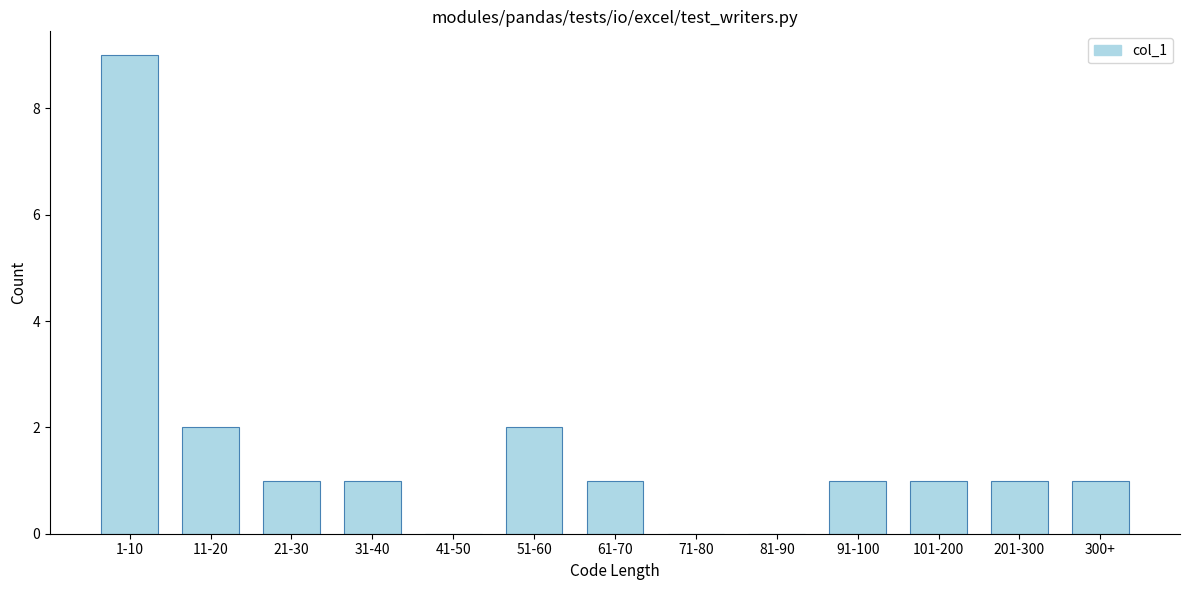

Reading left to right, list all the values displayed in this chart.

1-10=9	11-20=2	21-30=1	31-40=1	41-50=0	51-60=2	61-70=1	71-80=0	81-90=0	91-100=1	101-200=1	201-300=1	300+=1